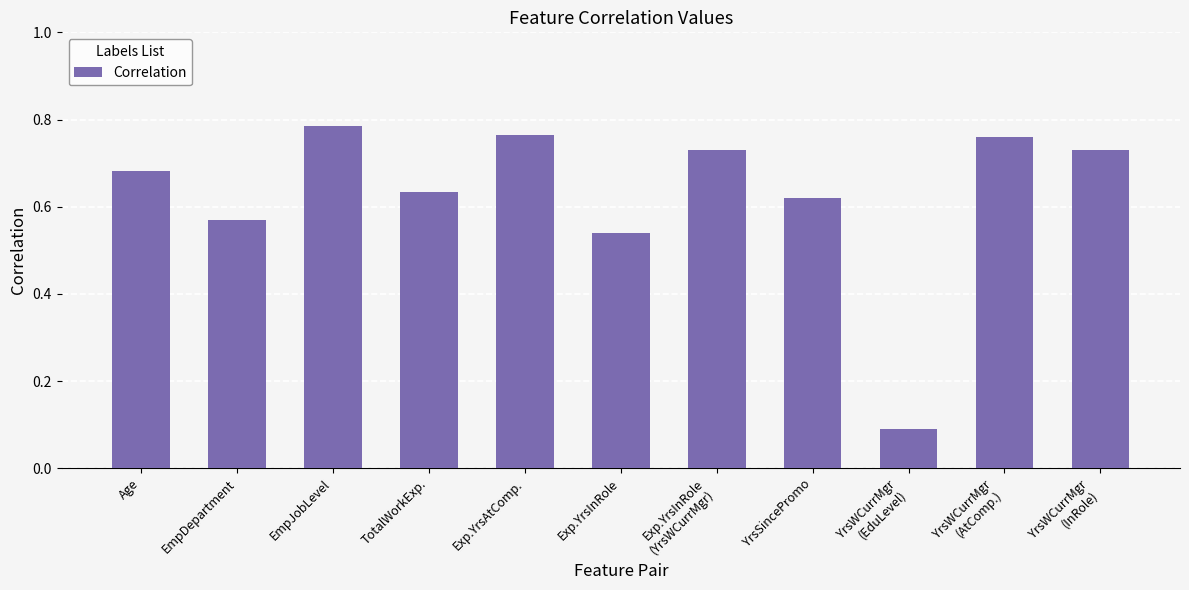

The value at YrsSincePromo is 0.9. True or false?

False